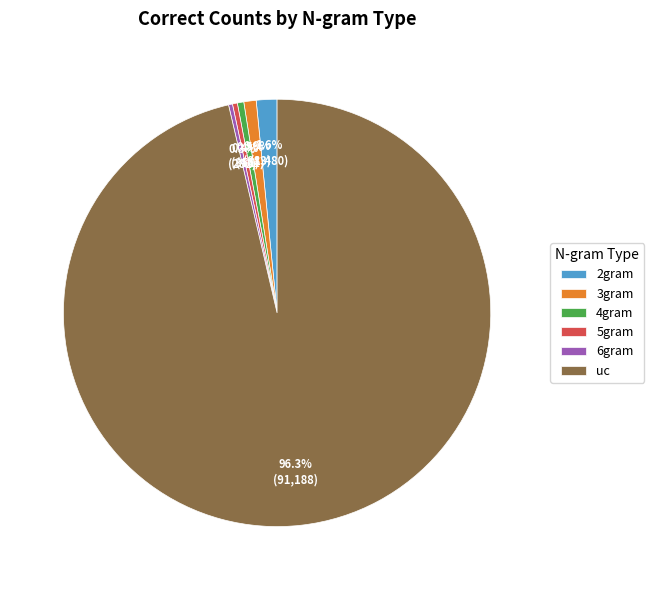

Which slice represents more than half of the pie?

uc